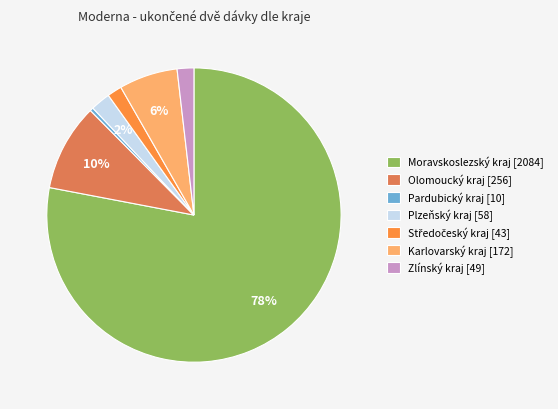

What percentage is the Moravskoslezský kraj slice, to the nearest percent?

78%